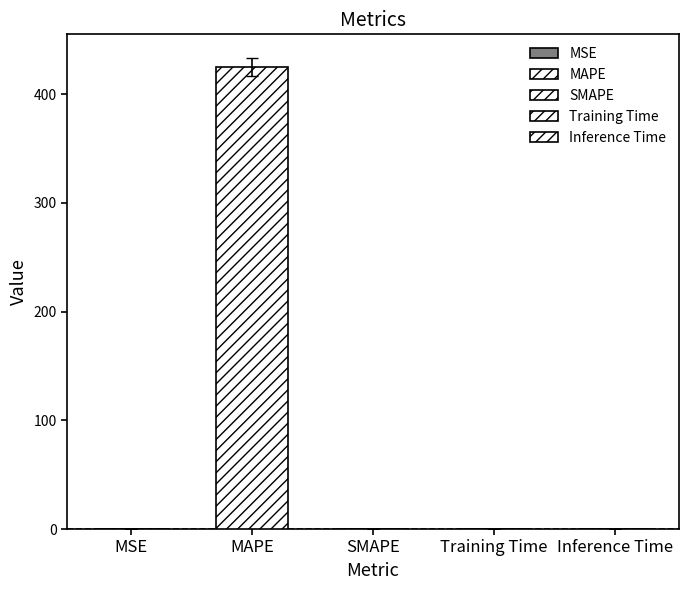

Rank the categories by value from lowest to highest.

SMAPE, Inference Time, Training Time, MSE, MAPE